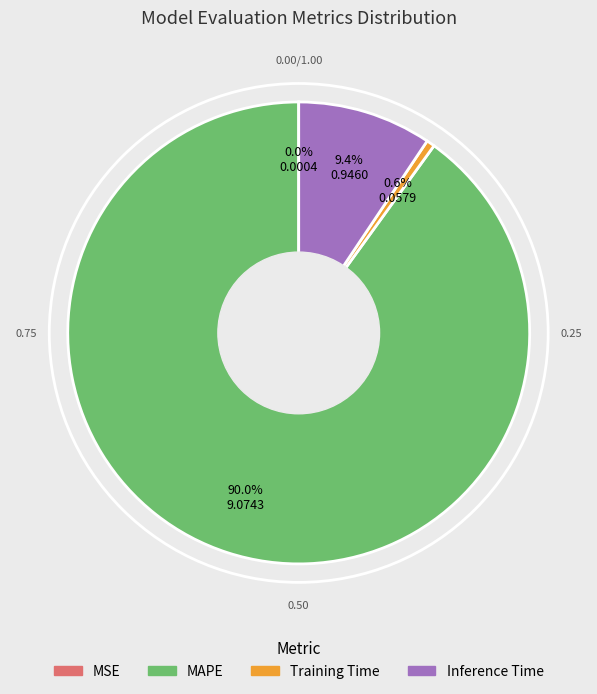

Is there any slice that represents more than half of the pie?

Yes